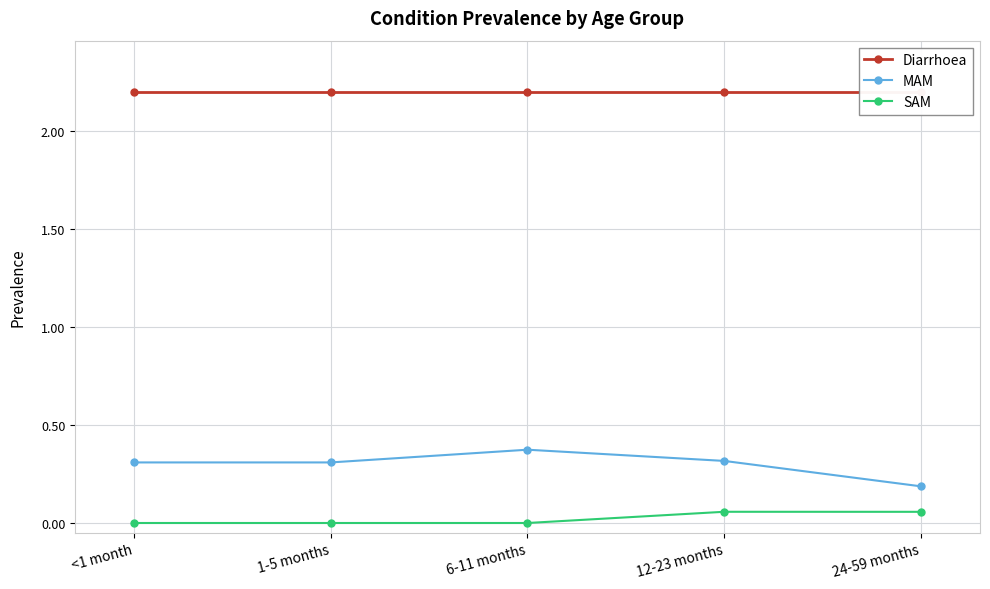

What is the lowest value of the MAM series?

0.2